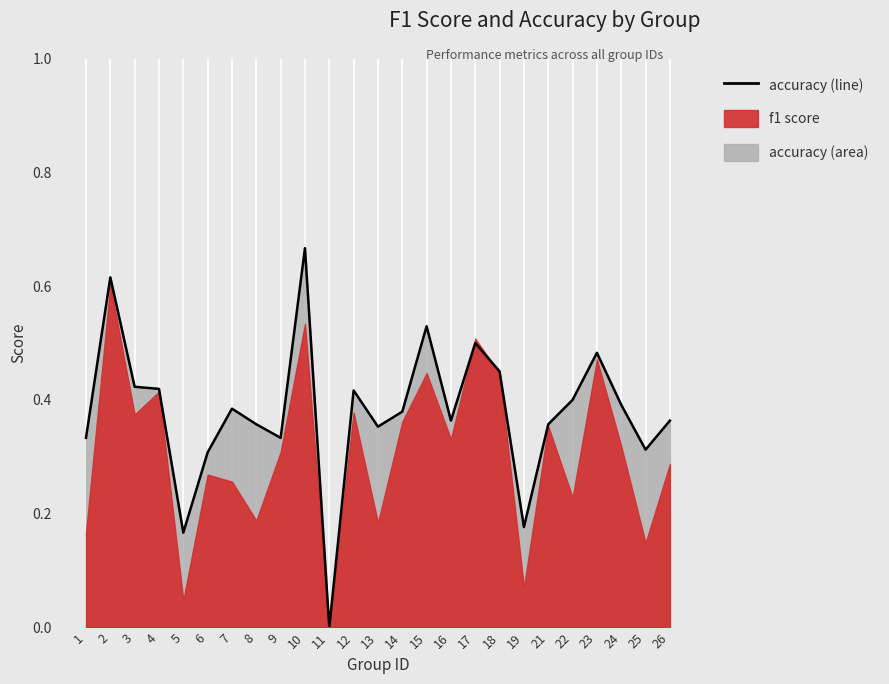

What is the value of the 1st point from the left?

0.3